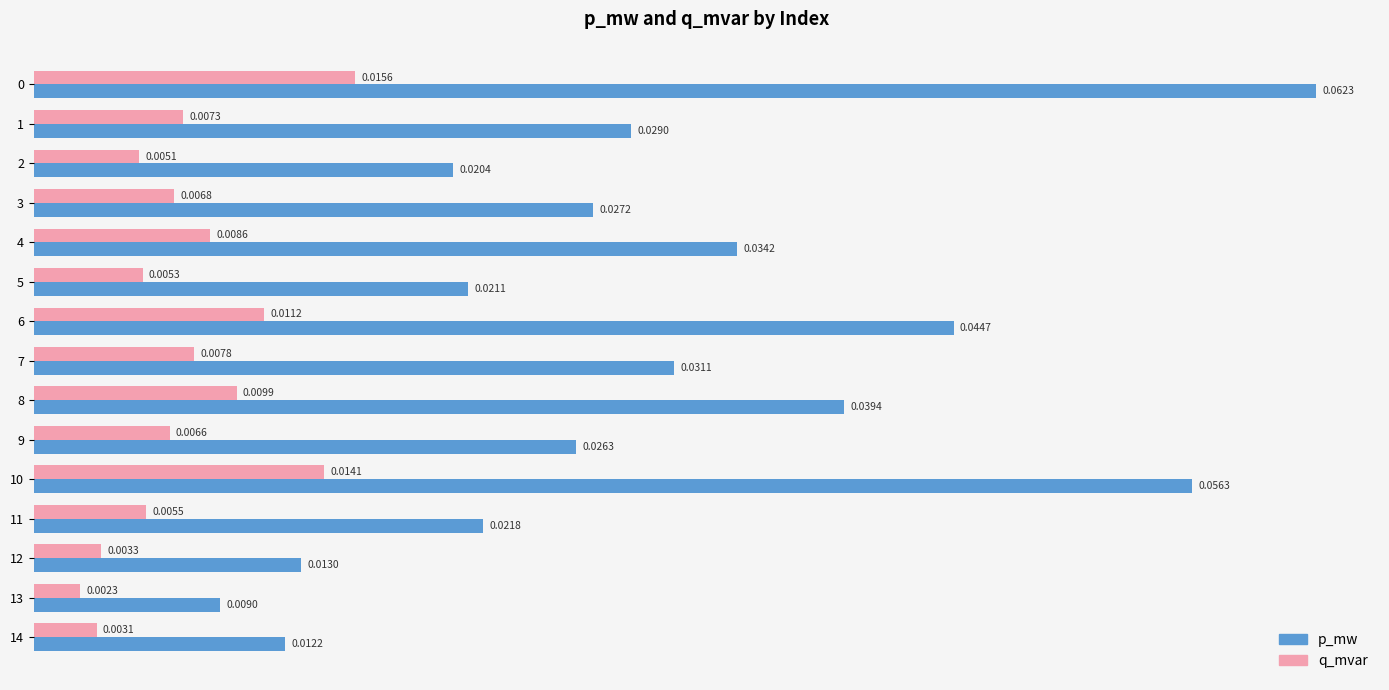

List the series in order of their peak value, highest first.

p_mw, q_mvar